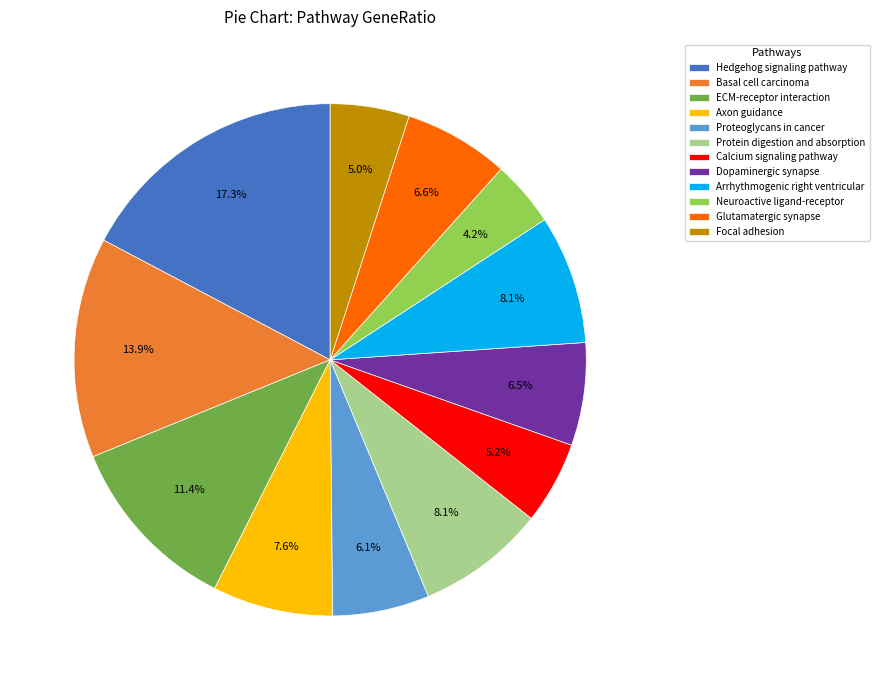

To the nearest percent, what is the average slice percentage?

8%